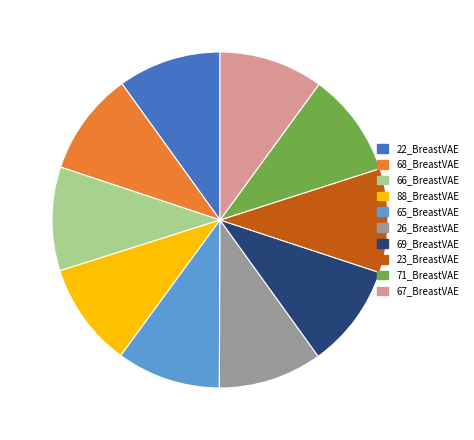

True or false: 88_BreastVAE accounts for 17% of the total.

False